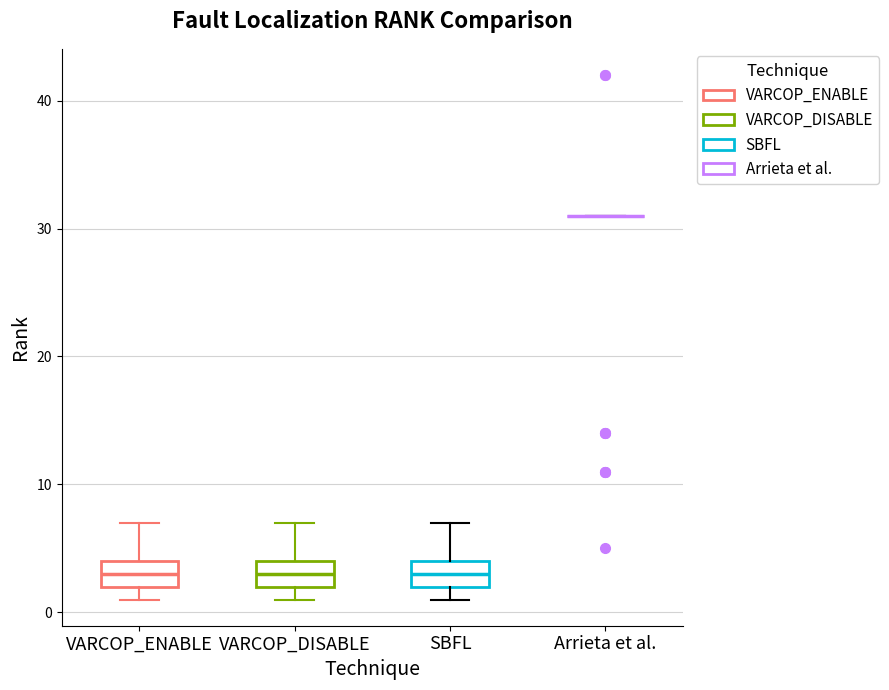

Reading left to right, transcribe this box plot: for each box, give where its median line is, the range the box spans, and where its two whiskers end, as read against the y-axis. The values are not printed on the chart, so give them approximately, as read against the axis.

VARCOP_ENABLE: median 3, box 2 to 4, whiskers 1 to 7
VARCOP_DISABLE: median 3, box 2 to 4, whiskers 1 to 7
SBFL: median 3, box 2 to 4, whiskers 1 to 7
Arrieta et al.: box collapsed to a line at 31, whiskers 31 to 31